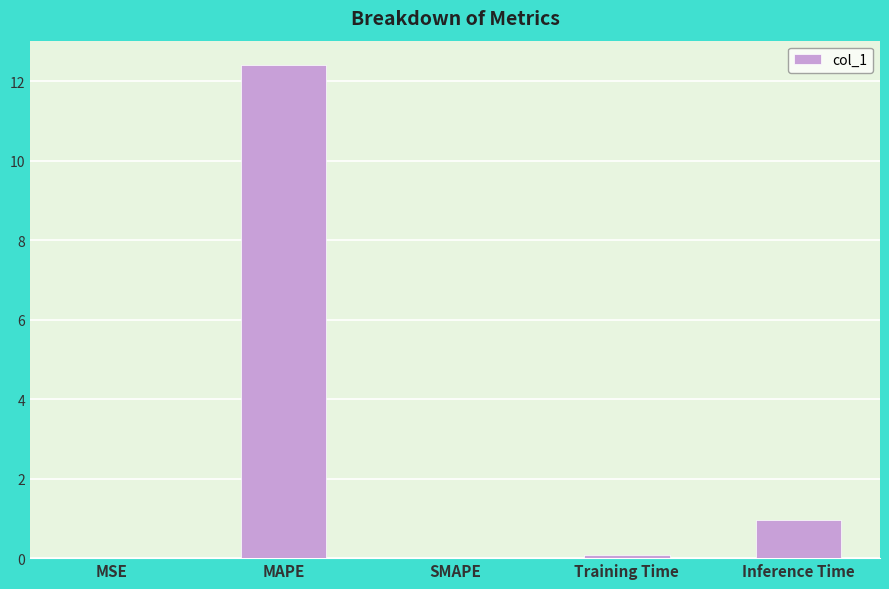

What is the change in value from MAPE to Inference Time?

-11.4